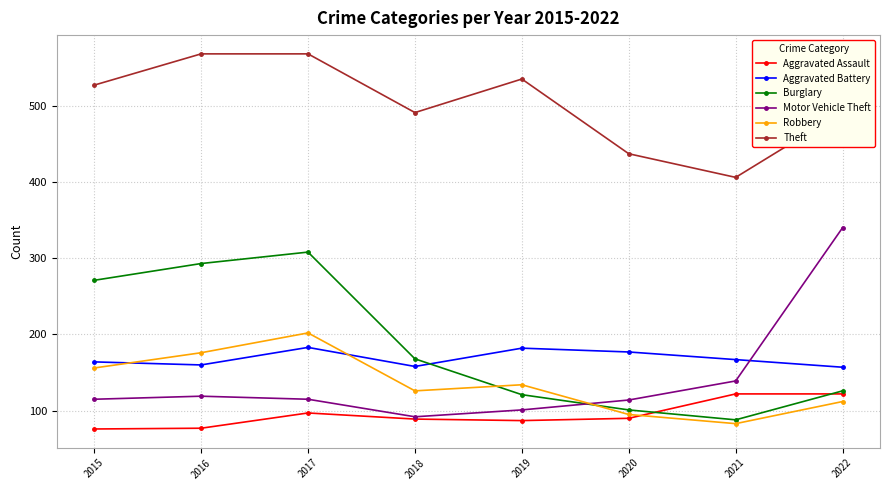

What is the difference between the highest and lowest values at 2015?

451